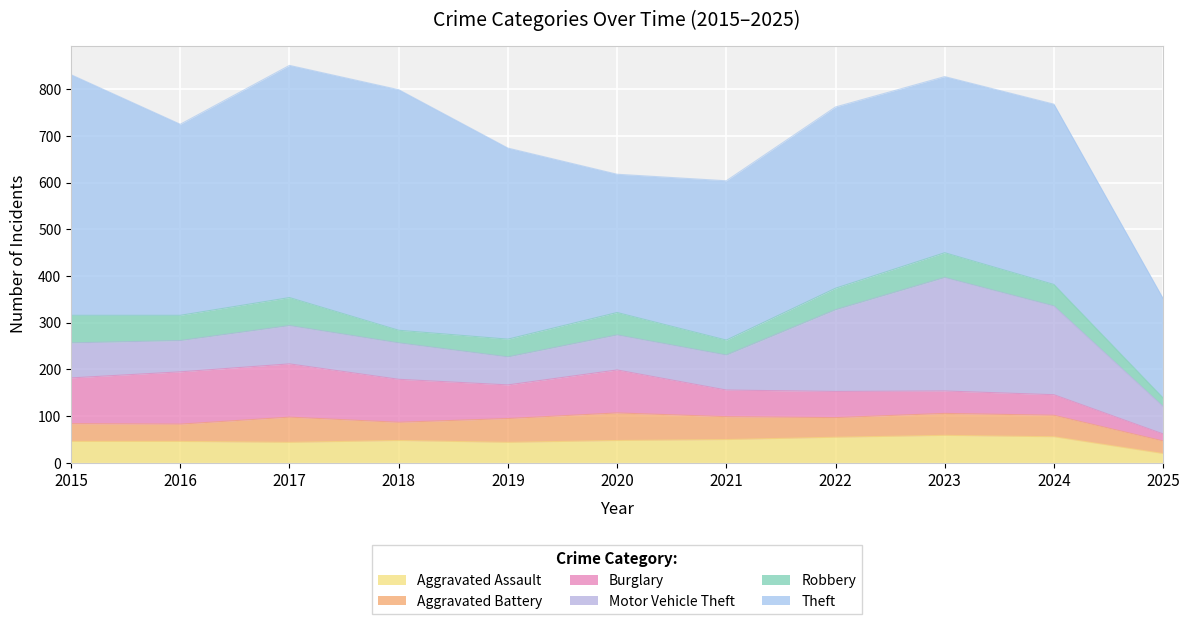

Between which two adjacent categories do Robbery and Burglary first intersect?

2022 and 2023